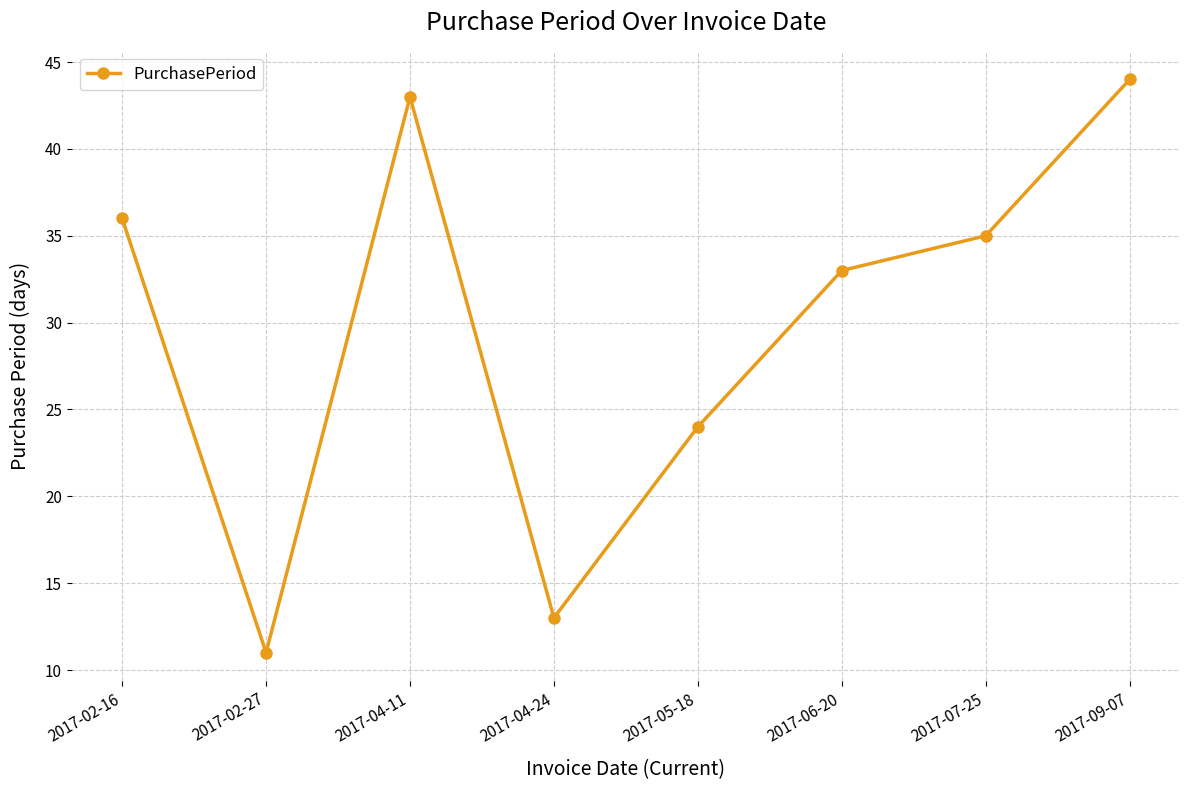

True or false: the data shows 61 at 2017-04-11.

False